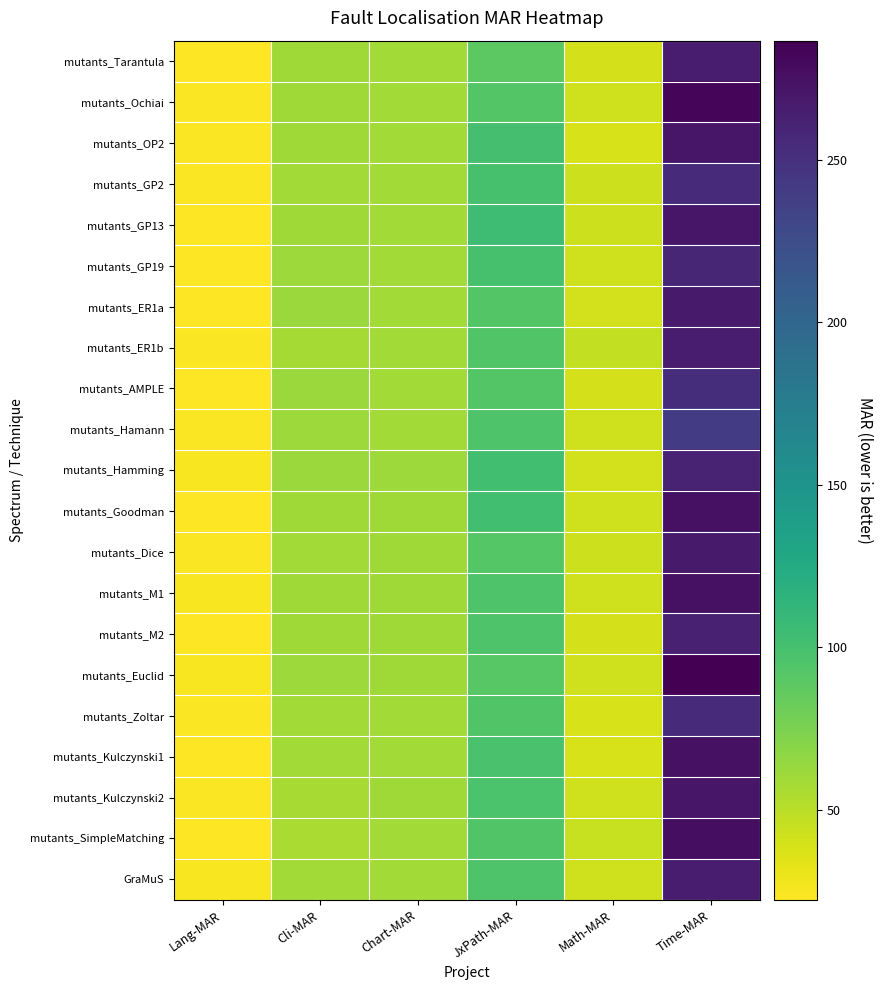

Reading left to right, transcribe all the data shown in this chart.

mutants_Tarantula: Lang-MAR=23.3	Cli-MAR=60.0	Chart-MAR=59.3	JxPath-MAR=88.7	Math-MAR=39.0	Time-MAR=266.3
mutants_Ochiai: Lang-MAR=23.9	Cli-MAR=59.8	Chart-MAR=59.3	JxPath-MAR=93.2	Math-MAR=41.3	Time-MAR=283.1
mutants_OP2: Lang-MAR=24.3	Cli-MAR=59.9	Chart-MAR=59.4	JxPath-MAR=100.5	Math-MAR=38.1	Time-MAR=270.4
mutants_GP2: Lang-MAR=24.2	Cli-MAR=59.3	Chart-MAR=59.2	JxPath-MAR=99.1	Math-MAR=42.4	Time-MAR=255.1
mutants_GP13: Lang-MAR=23.1	Cli-MAR=60.3	Chart-MAR=59.1	JxPath-MAR=104.7	Math-MAR=42.5	Time-MAR=270.6
mutants_GP19: Lang-MAR=23.0	Cli-MAR=60.7	Chart-MAR=59.2	JxPath-MAR=98.9	Math-MAR=41.8	Time-MAR=258.1
mutants_ER1a: Lang-MAR=22.4	Cli-MAR=62.2	Chart-MAR=59.0	JxPath-MAR=92.7	Math-MAR=40.2	Time-MAR=267.2
mutants_ER1b: Lang-MAR=24.0	Cli-MAR=58.1	Chart-MAR=59.4	JxPath-MAR=93.8	Math-MAR=46.5	Time-MAR=266.6
mutants_AMPLE: Lang-MAR=22.8	Cli-MAR=61.5	Chart-MAR=59.4	JxPath-MAR=93.3	Math-MAR=39.7	Time-MAR=252.2
mutants_Hamann: Lang-MAR=23.8	Cli-MAR=61.2	Chart-MAR=58.8	JxPath-MAR=95.5	Math-MAR=41.8	Time-MAR=239.4
mutants_Hamming: Lang-MAR=24.6	Cli-MAR=61.8	Chart-MAR=61.2	JxPath-MAR=102.8	Math-MAR=40.0	Time-MAR=261.5
mutants_Goodman: Lang-MAR=22.4	Cli-MAR=60.0	Chart-MAR=59.7	JxPath-MAR=102.6	Math-MAR=41.5	Time-MAR=274.8
mutants_Dice: Lang-MAR=24.1	Cli-MAR=59.0	Chart-MAR=59.8	JxPath-MAR=91.6	Math-MAR=41.9	Time-MAR=267.1
mutants_M1: Lang-MAR=24.6	Cli-MAR=60.4	Chart-MAR=60.4	JxPath-MAR=95.3	Math-MAR=41.2	Time-MAR=274.7
mutants_M2: Lang-MAR=22.9	Cli-MAR=60.5	Chart-MAR=59.6	JxPath-MAR=95.0	Math-MAR=39.1	Time-MAR=262.2
mutants_Euclid: Lang-MAR=24.4	Cli-MAR=60.6	Chart-MAR=60.2	JxPath-MAR=91.1	Math-MAR=41.2	Time-MAR=286.6
mutants_Zoltar: Lang-MAR=24.0	Cli-MAR=59.4	Chart-MAR=59.2	JxPath-MAR=93.8	Math-MAR=38.0	Time-MAR=254.8
mutants_Kulczynski1: Lang-MAR=22.3	Cli-MAR=59.1	Chart-MAR=59.2	JxPath-MAR=97.7	Math-MAR=37.8	Time-MAR=274.6
mutants_Kulczynski2: Lang-MAR=23.6	Cli-MAR=56.6	Chart-MAR=59.8	JxPath-MAR=97.0	Math-MAR=41.6	Time-MAR=270.4
mutants_SimpleMatching: Lang-MAR=23.0	Cli-MAR=56.0	Chart-MAR=59.0	JxPath-MAR=93.7	Math-MAR=44.8	Time-MAR=276.4
GraMuS: Lang-MAR=24.7	Cli-MAR=59.1	Chart-MAR=59.2	JxPath-MAR=95.2	Math-MAR=41.2	Time-MAR=265.4